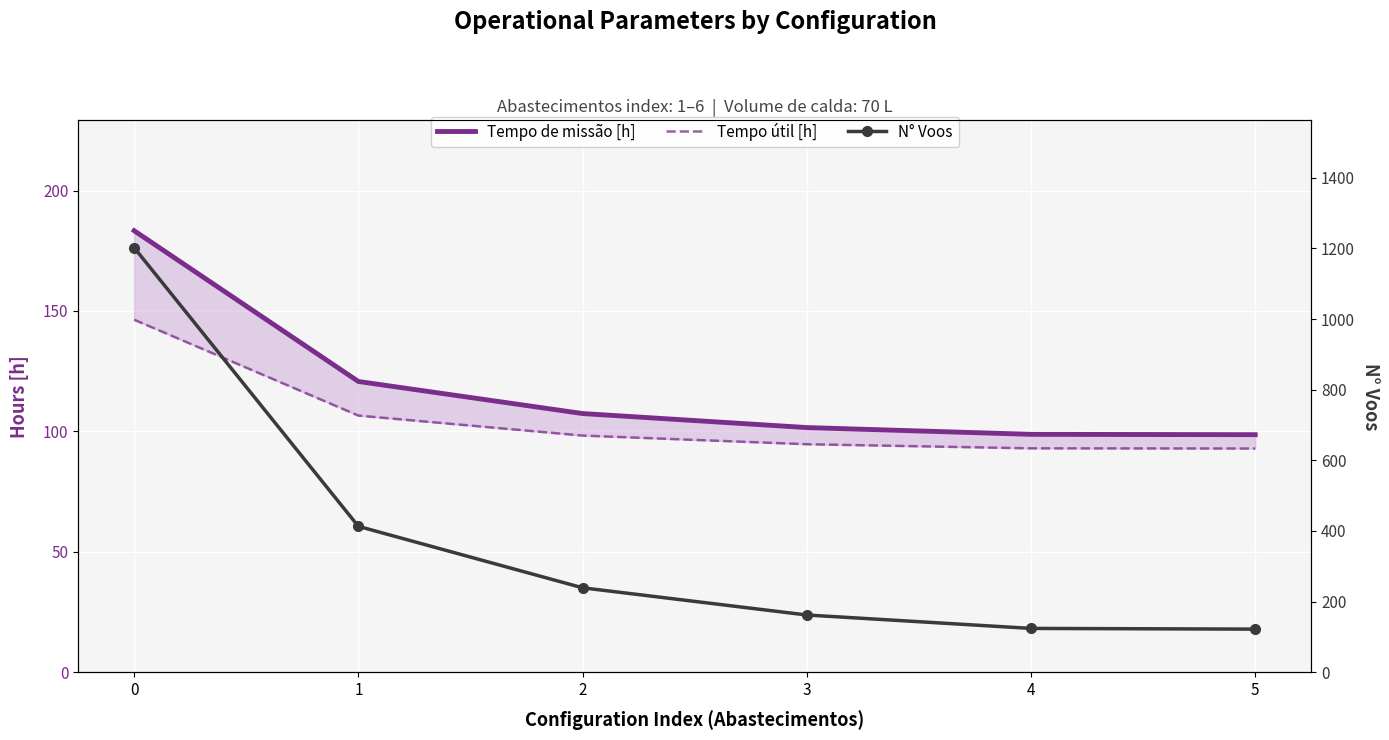

At 1, list the series in order from smallest to largest.

Tempo útil [h], Tempo de missão [h], N° Voos